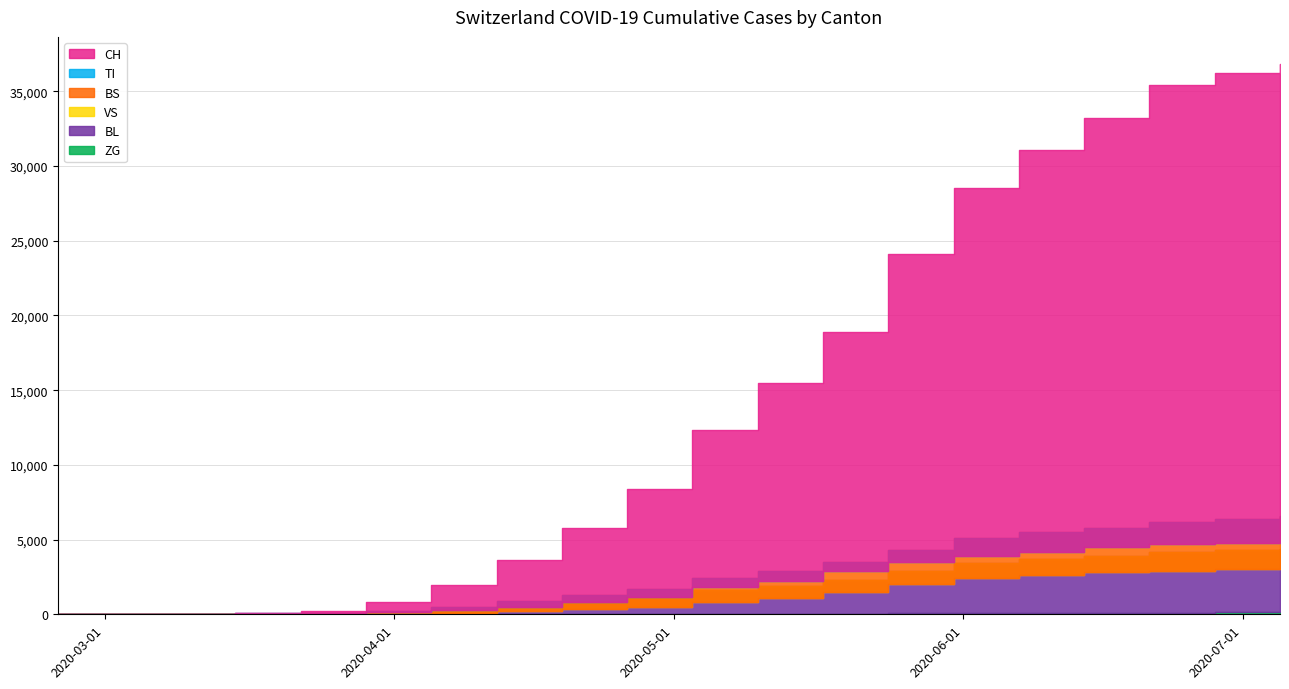

True or false: BL has a value of -2025 at 2020-03-08.

False